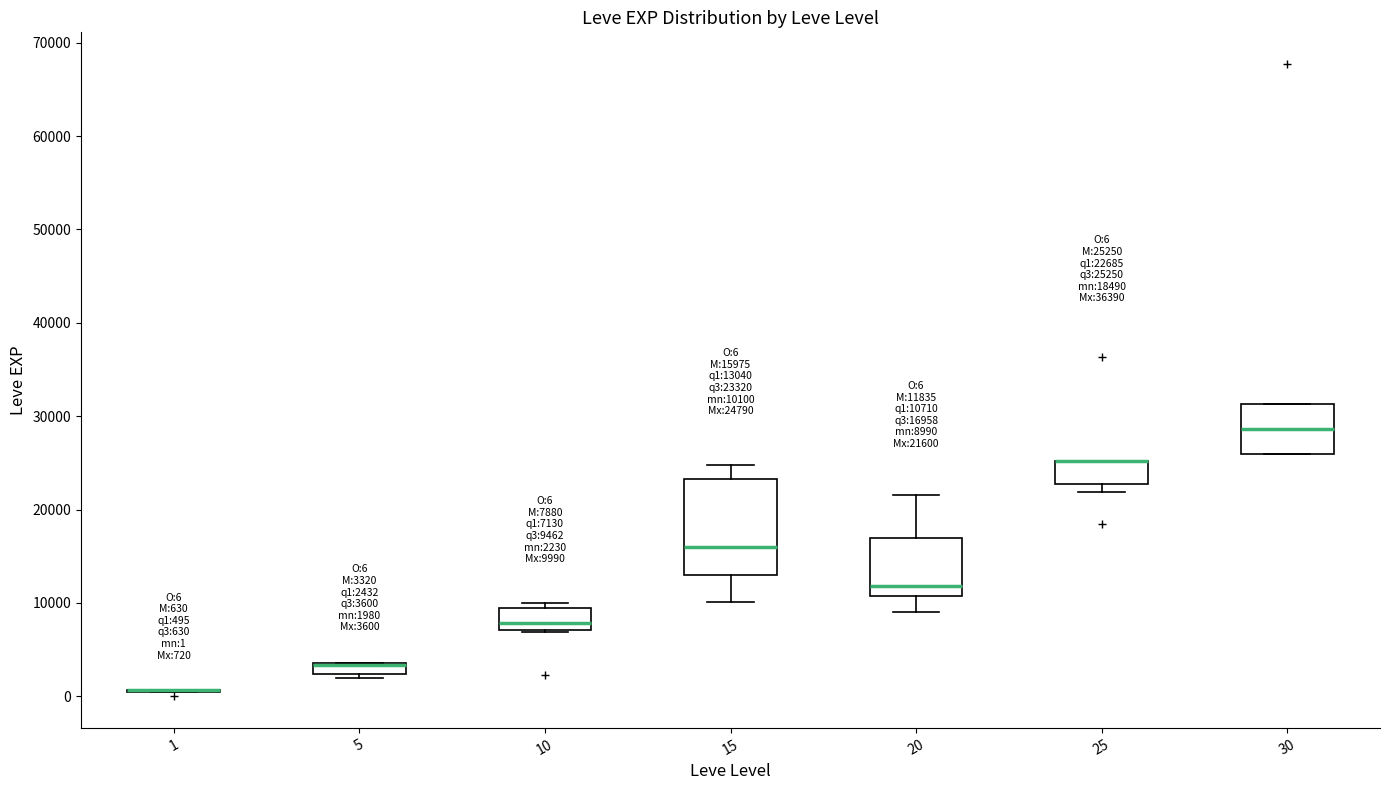

Which box is the tallest, from its lower edge to its upper edge?

15